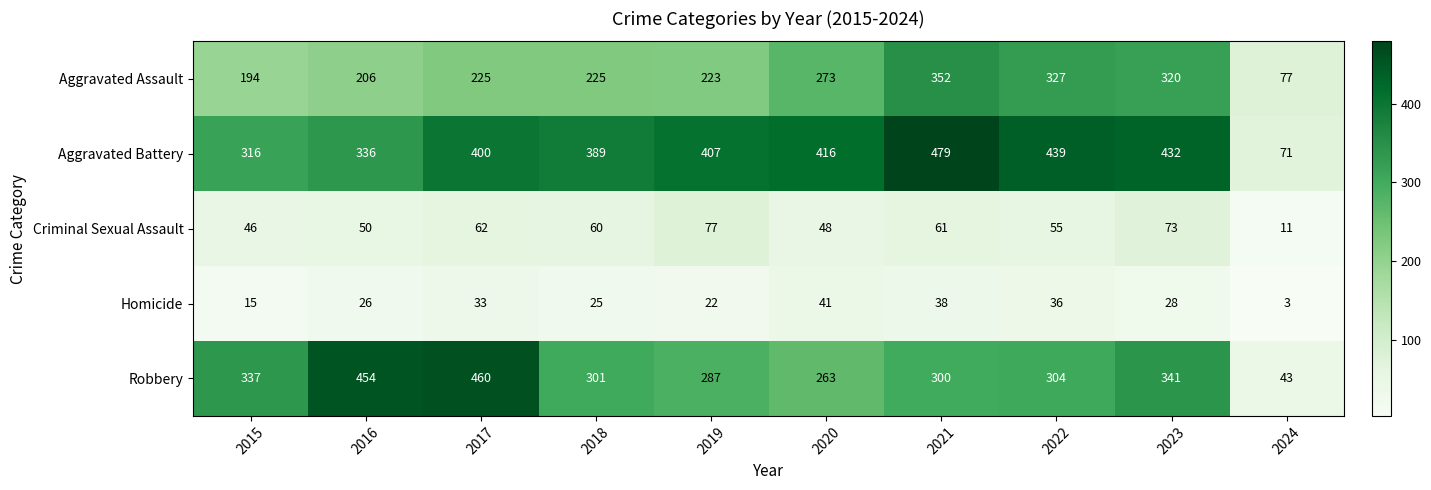

What is the total value across all series at 2020?

1041